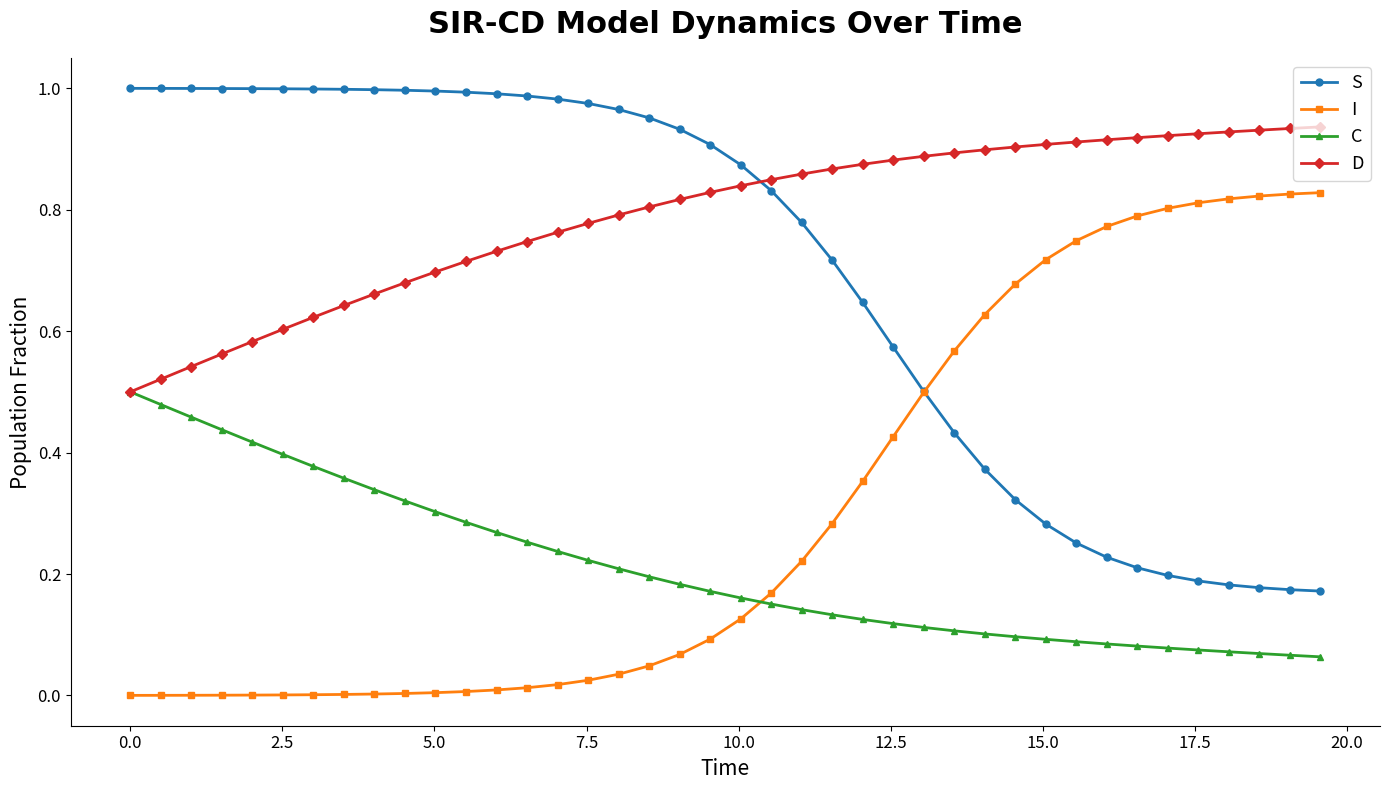

Rank the series by their average value, from lowest to highest.

C, I, S, D